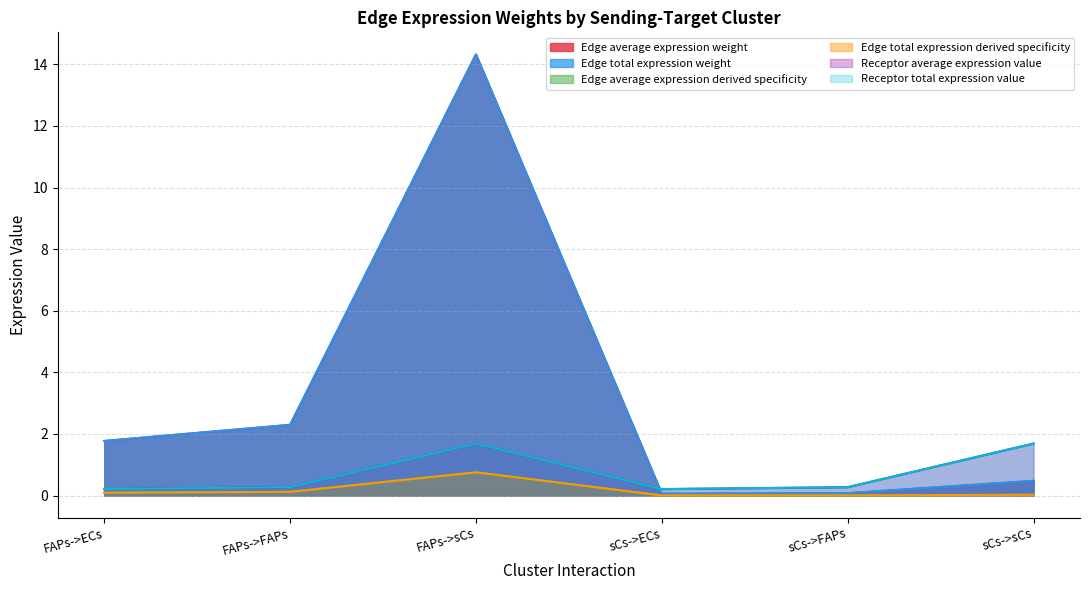

What is the label of the 5th point from the left?

sCs->FAPs